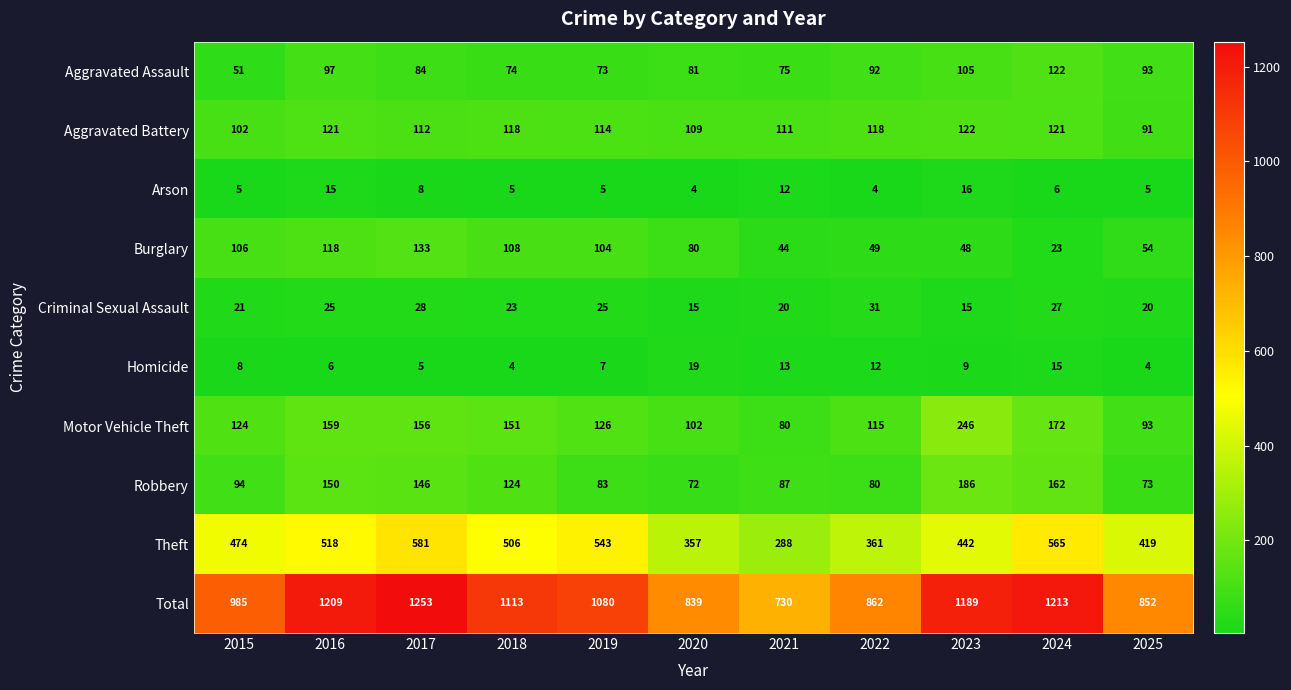

The value of Theft at 2016 is 518. True or false?

True